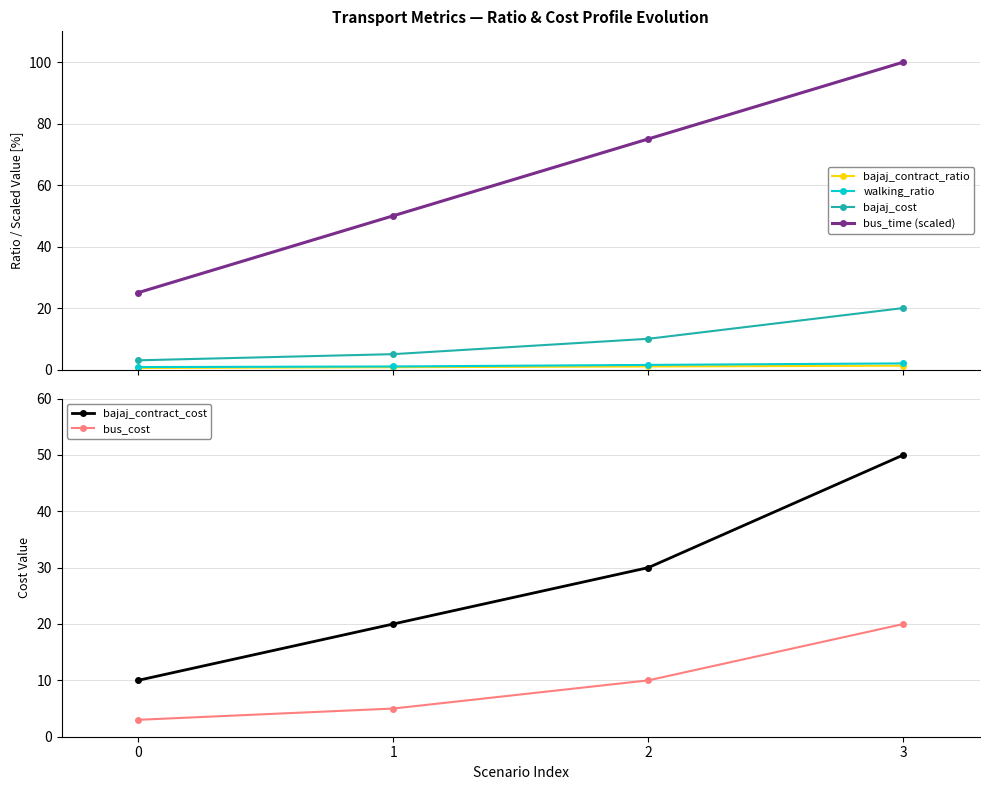

What is the value of the bus_time (scaled) point at the 4th from the left?

100.0